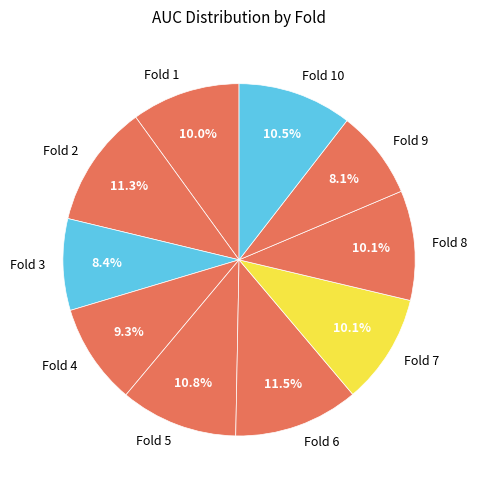

The Fold 3 slice represents 8% of the pie. True or false?

True